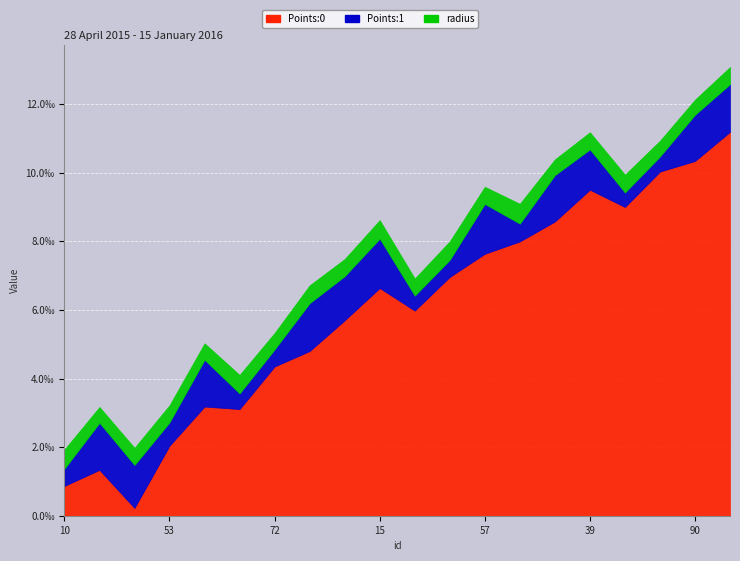

Count the number of data series in this chart.

3